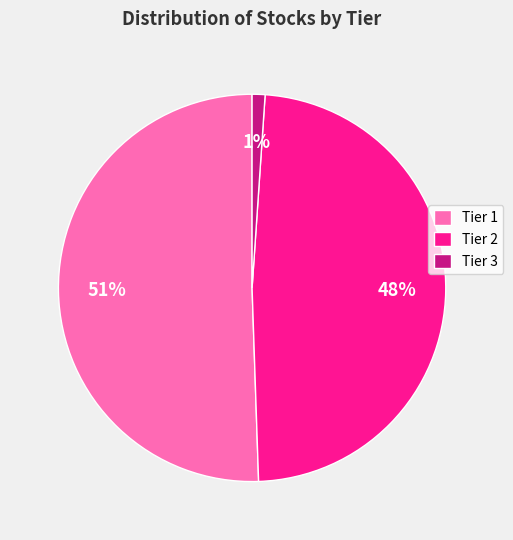

To the nearest percent, what is the combined percentage of Tier 3 and Tier 2?

49%